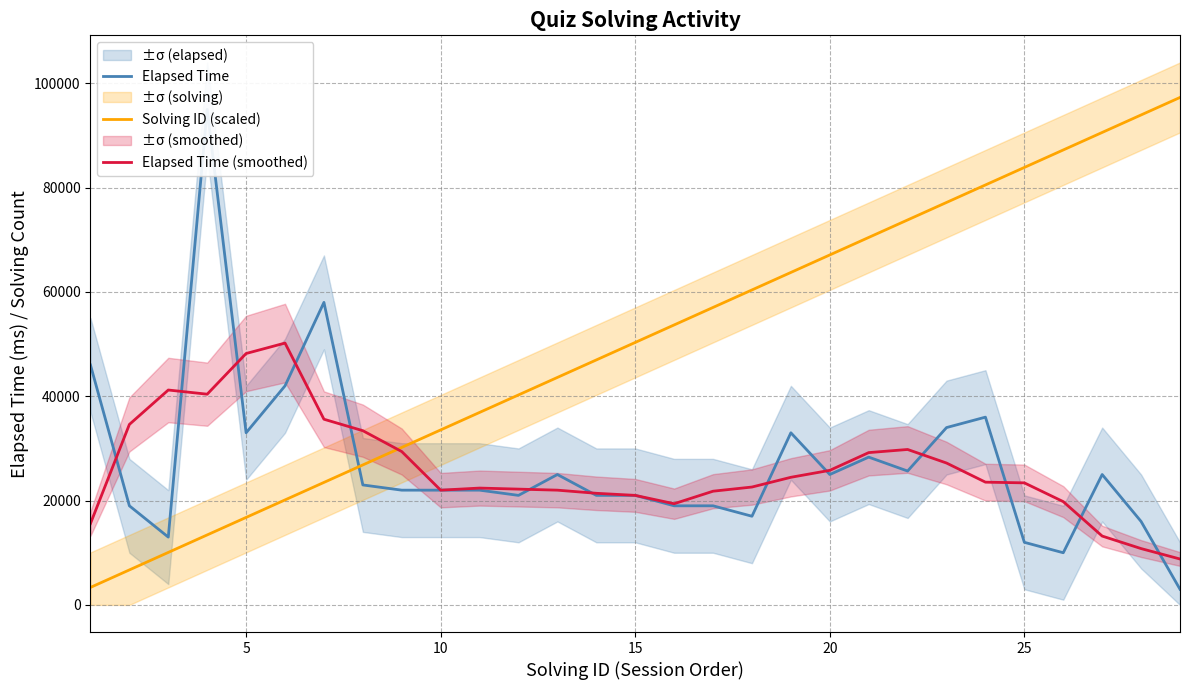

What is the maximum value for Solving ID (scaled)?

97290.3